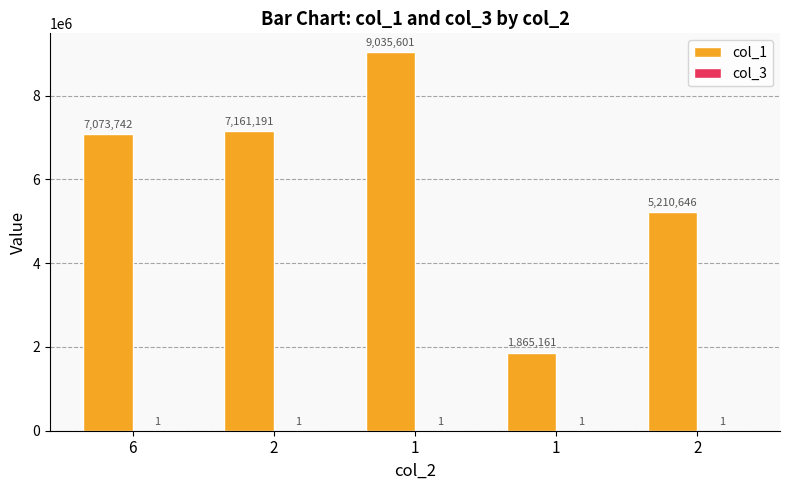

List the series in order of their peak value, lowest first.

col_3, col_1